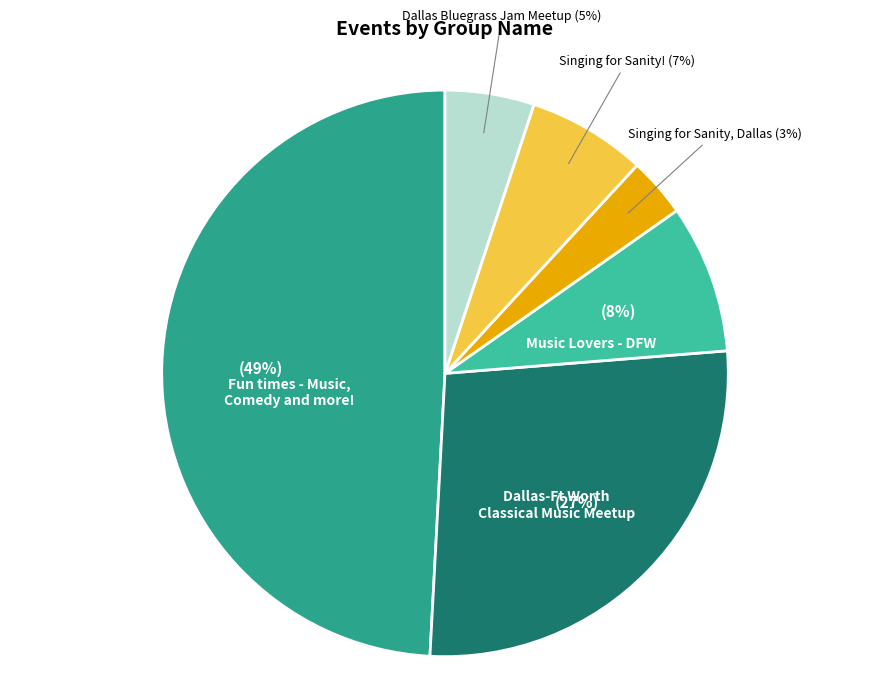

Is there any slice that represents more than half of the pie?

No